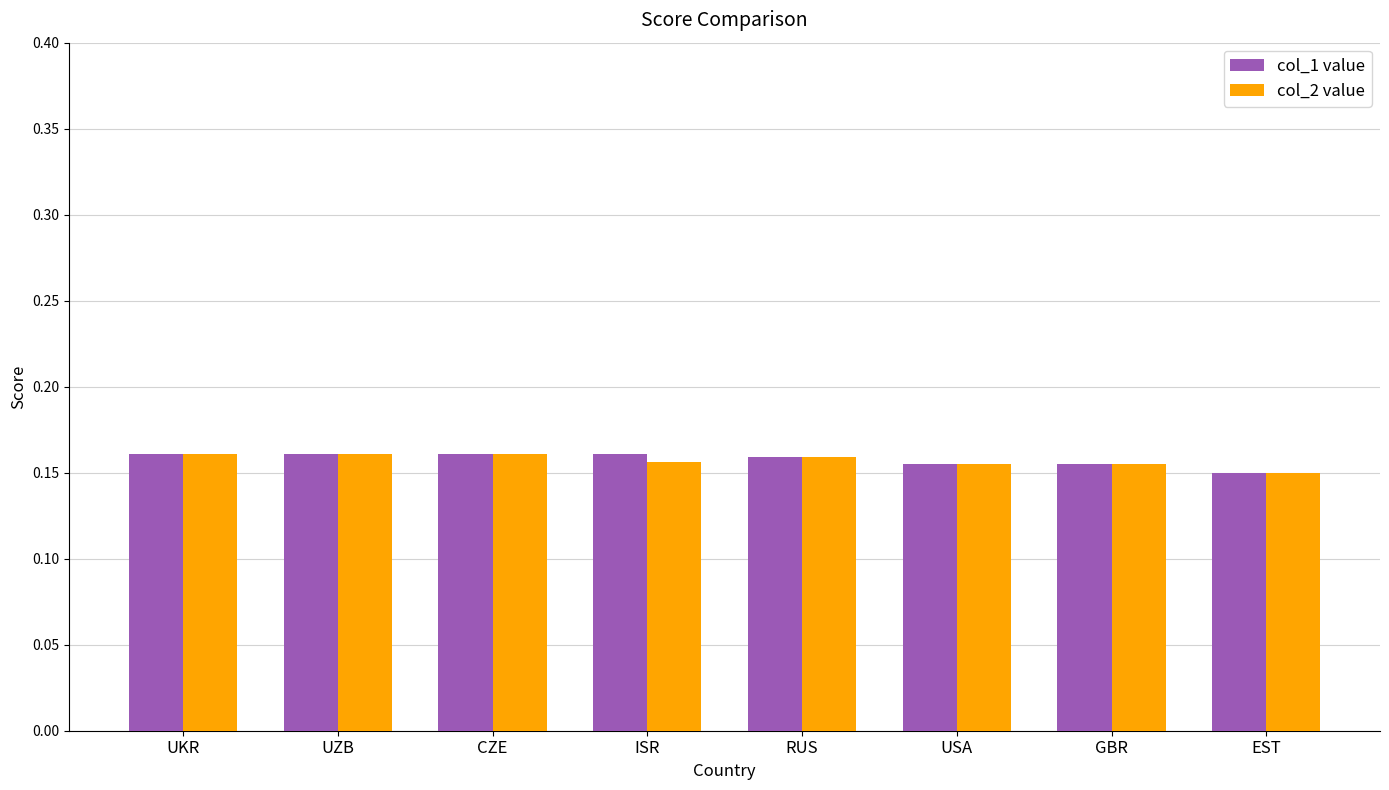

Is it true that col_1 value equals 0.1 at UKR?

False